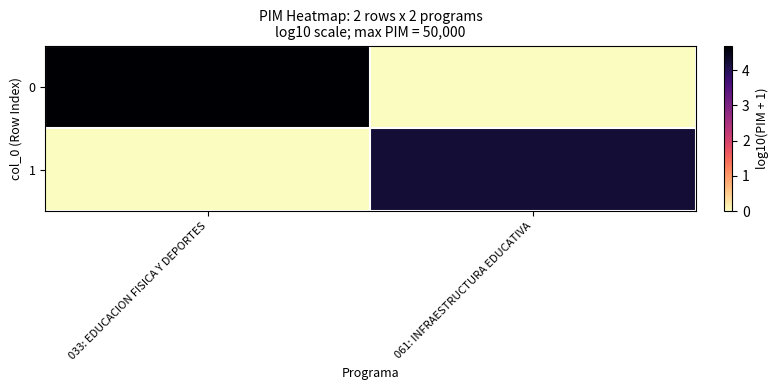

Rank the series by their maximum value, from highest to lowest.

0, 1